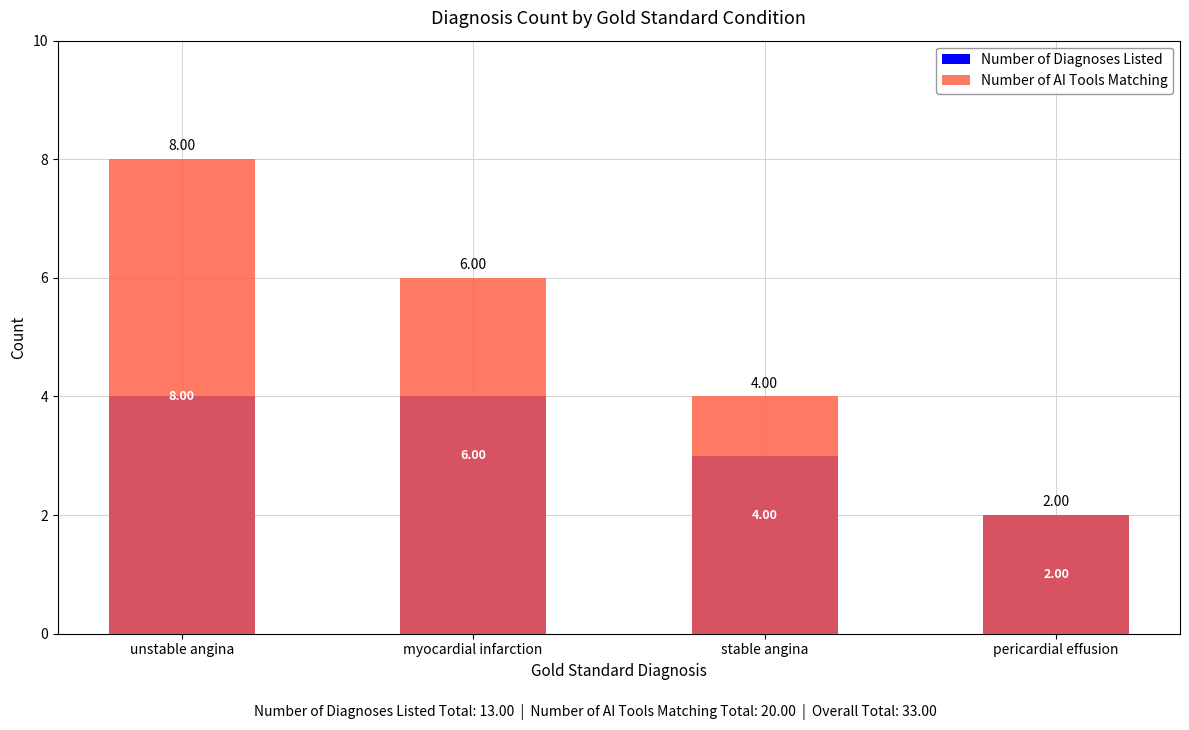

How many bars are there in each group?

2